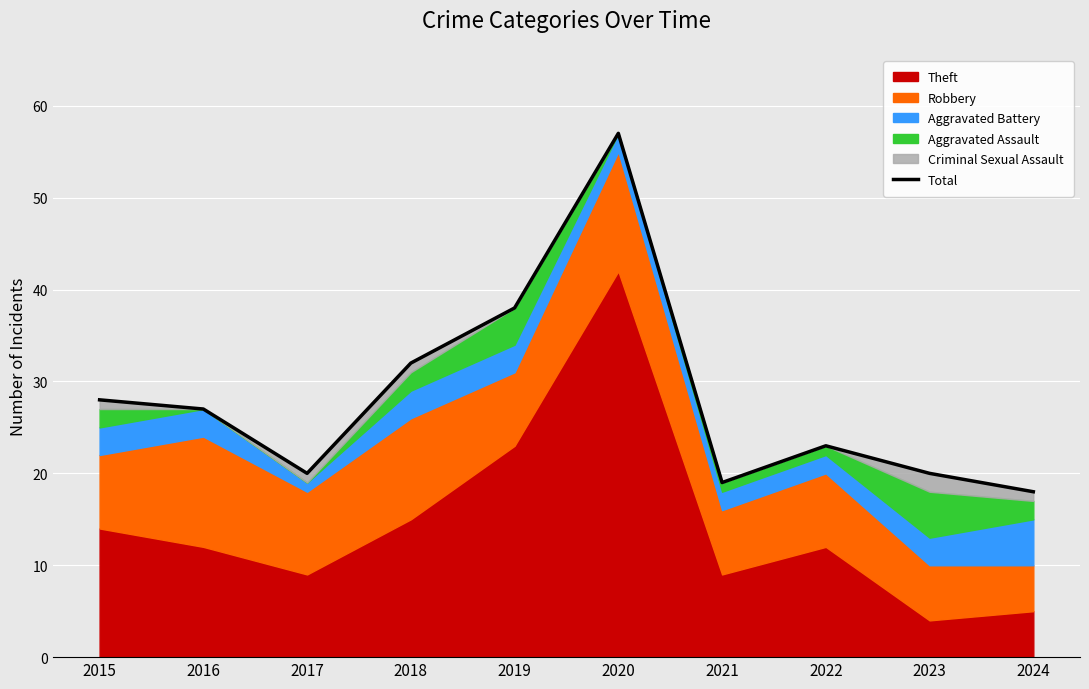

What is the value of the 1st point from the left?

28